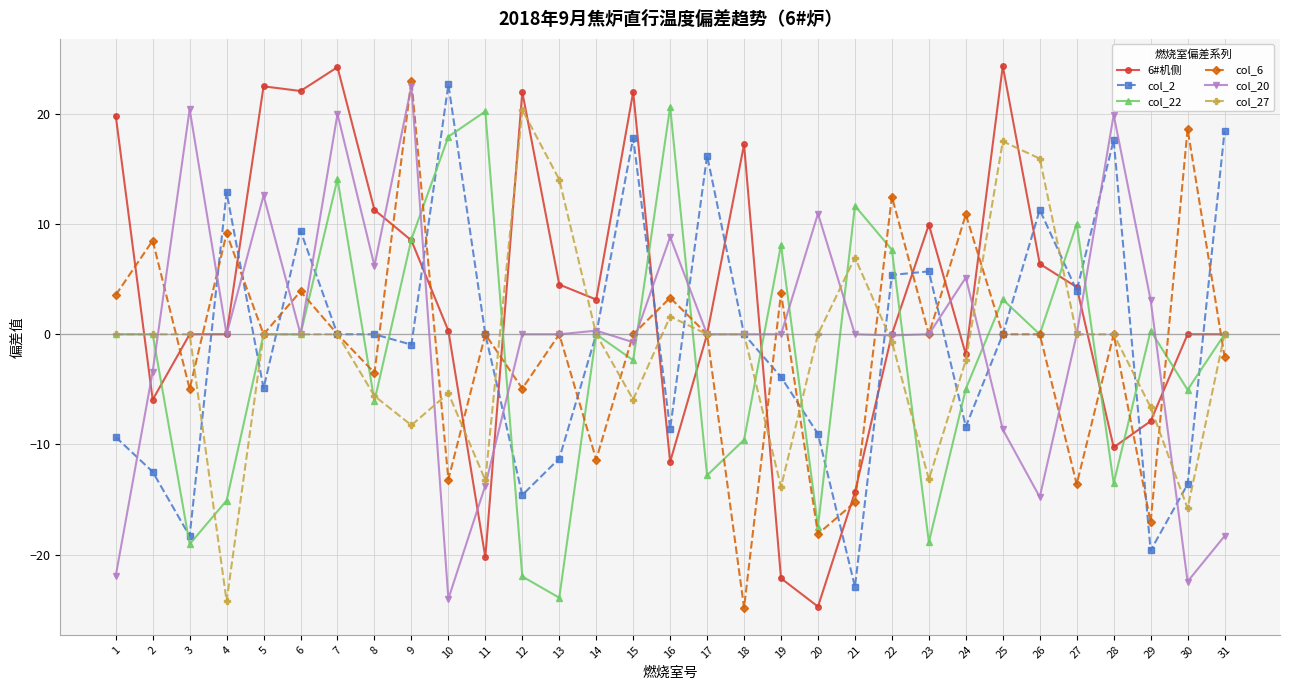

At which label does col_20 reach its minimum?

10